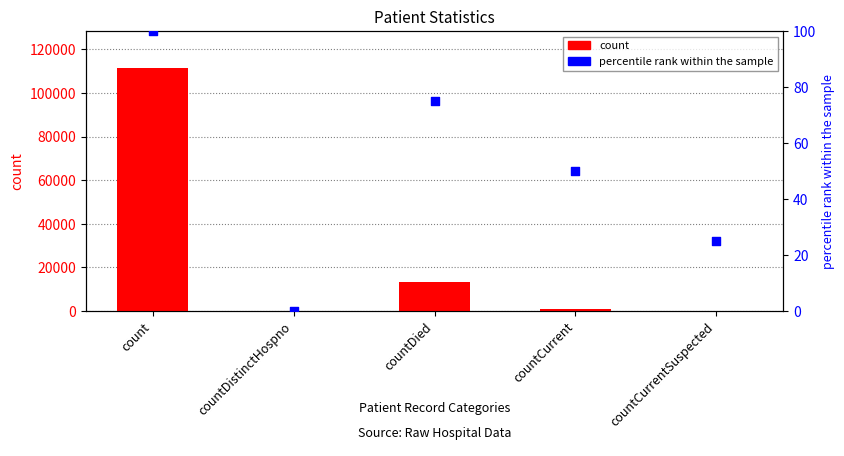

What are all the series names shown in the legend?

count, percentile rank within the sample